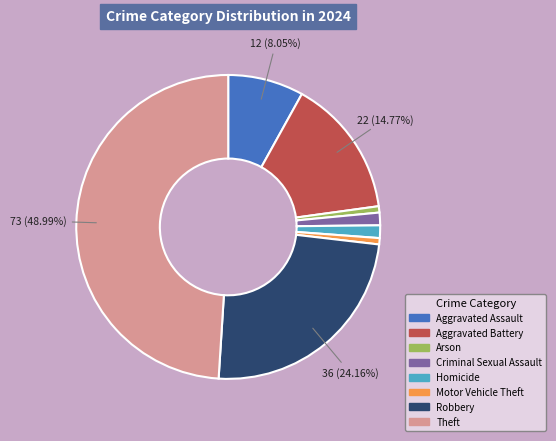

To the nearest percent, what is the combined percentage of Arson and Criminal Sexual Assault?

2%